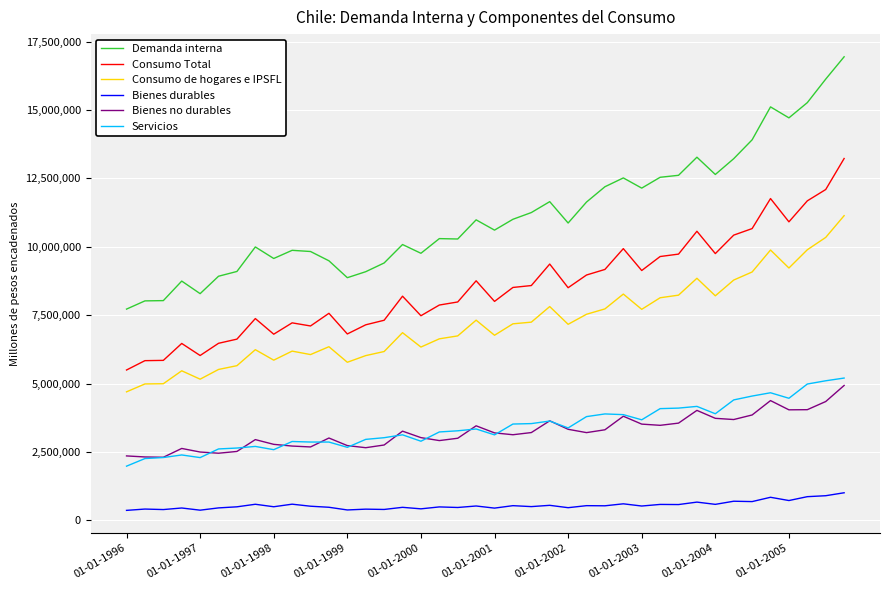

Which series has the widest spread of values?

Demanda interna